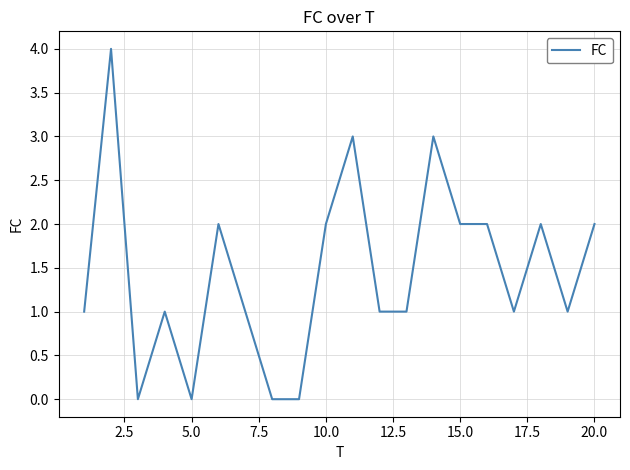

Reading left to right, transcribe all the data shown in this chart.

1	4	0	1	0	2	1	0	0	2	3	1	1	3	2	2	1	2	1	2